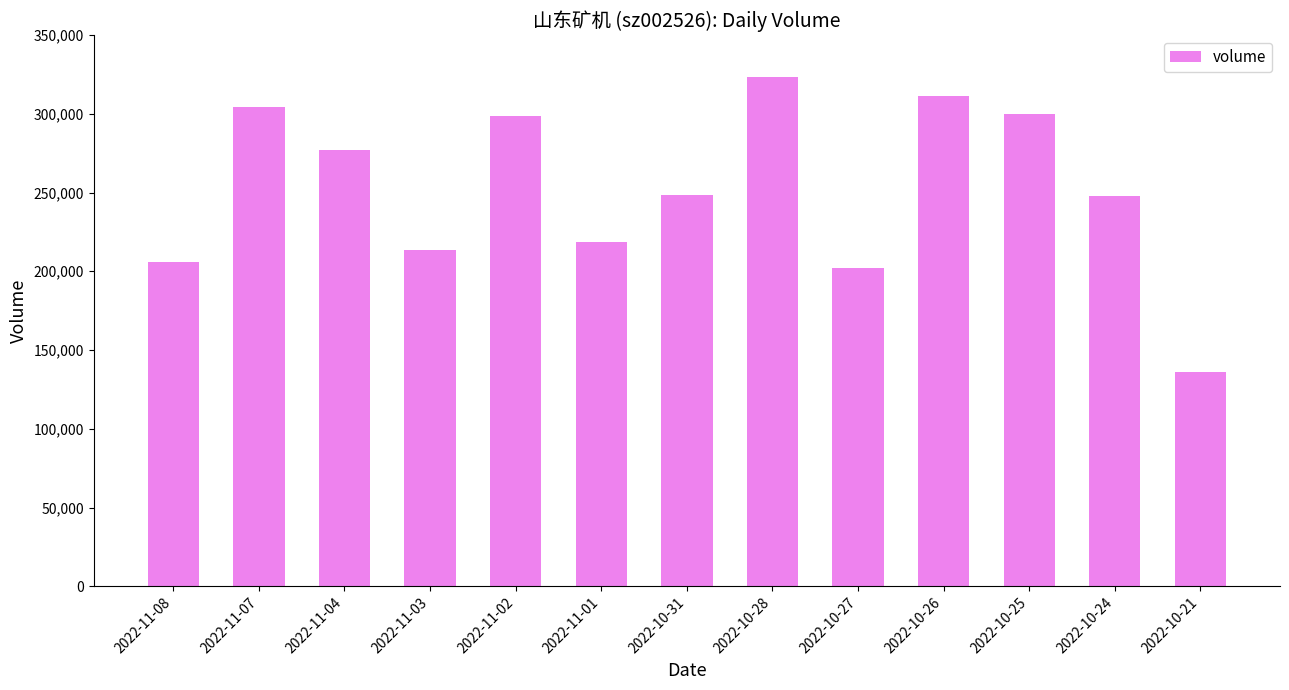

How many data points are less than 248628?

6